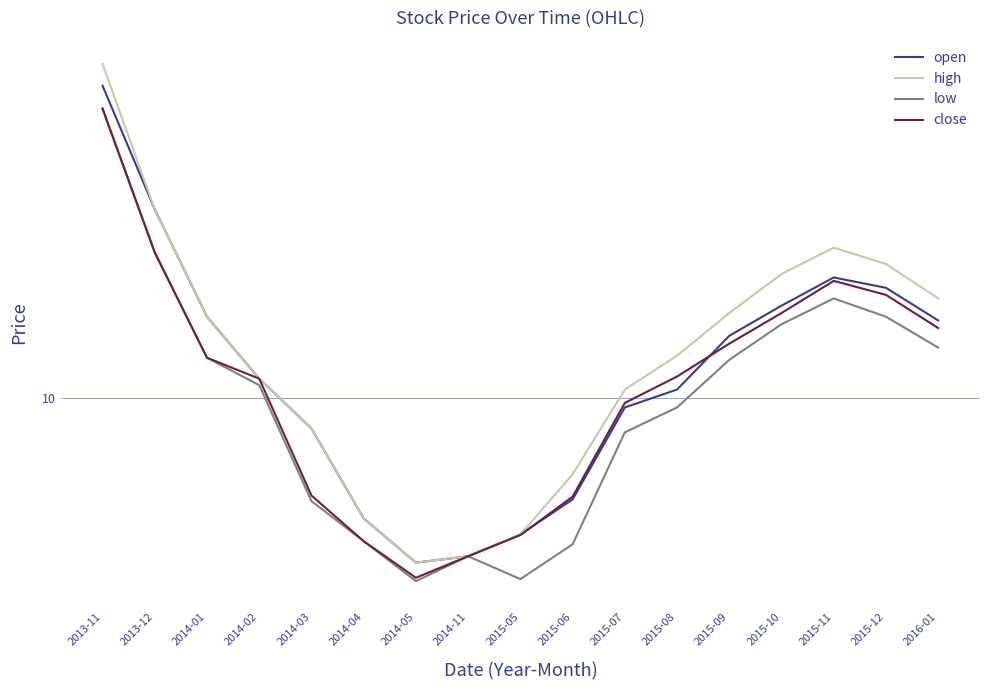

What is the difference between the highest and lowest values at 2015-07?

0.9